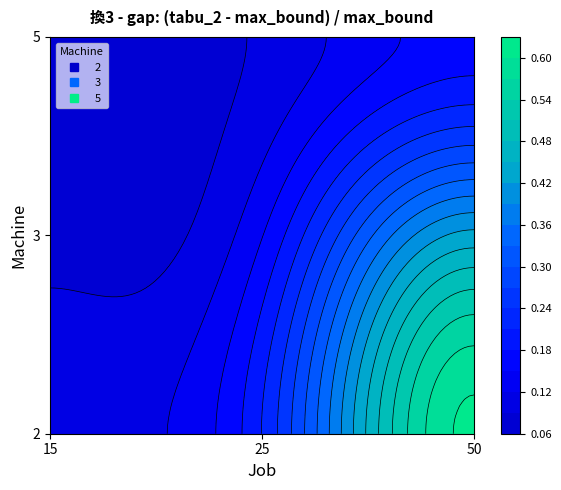

What is the smallest value displayed?

0.1